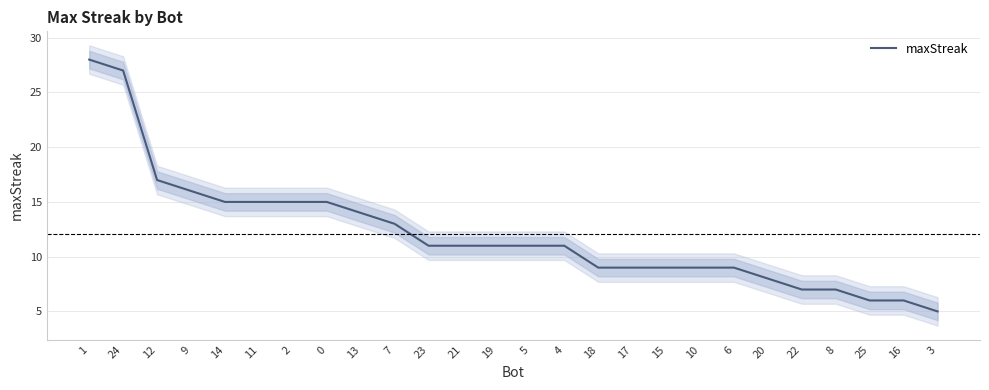

What is the value of the 4th point from the left?

16